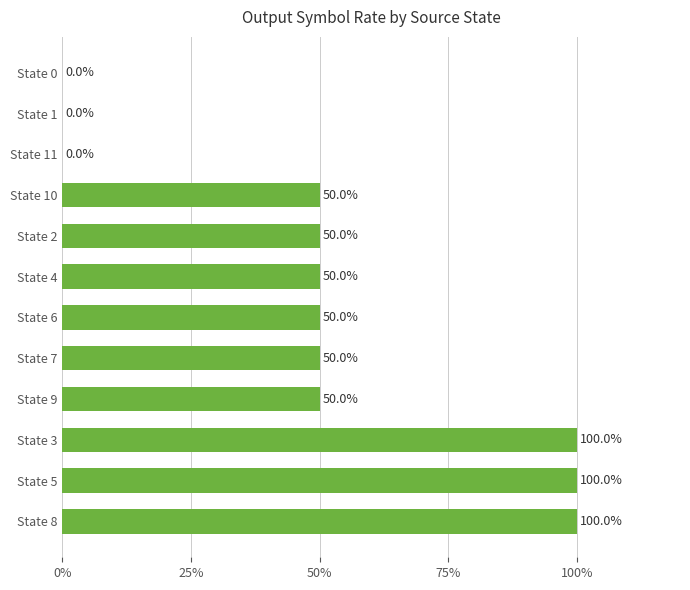

Reading bottom to top, list all the values displayed in this chart.

State 8=100	State 5=100	State 3=100	State 9=50	State 7=50	State 6=50	State 4=50	State 2=50	State 10=50	State 11=0	State 1=0	State 0=0